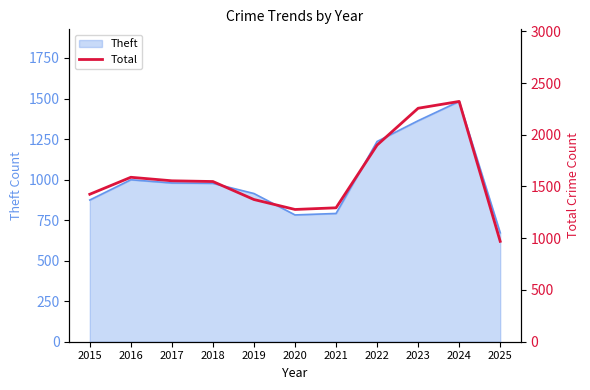

Which category has the lowest value across all series?

2025